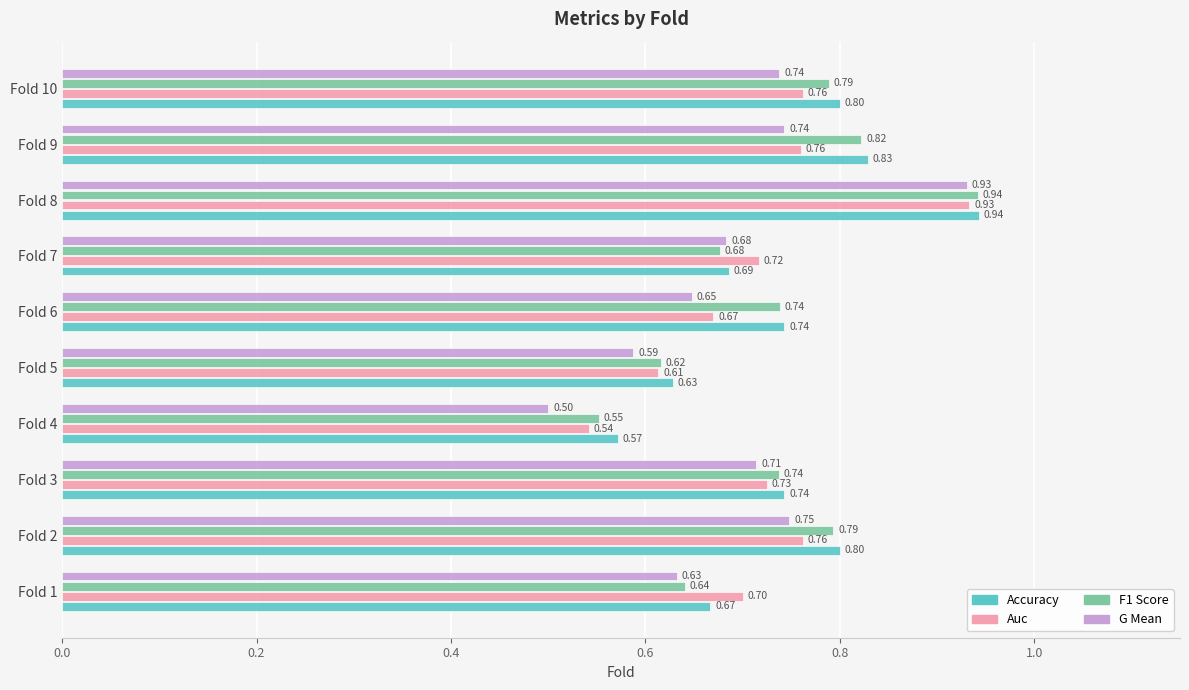

At which category is the sum across all series the highest?

Fold 8